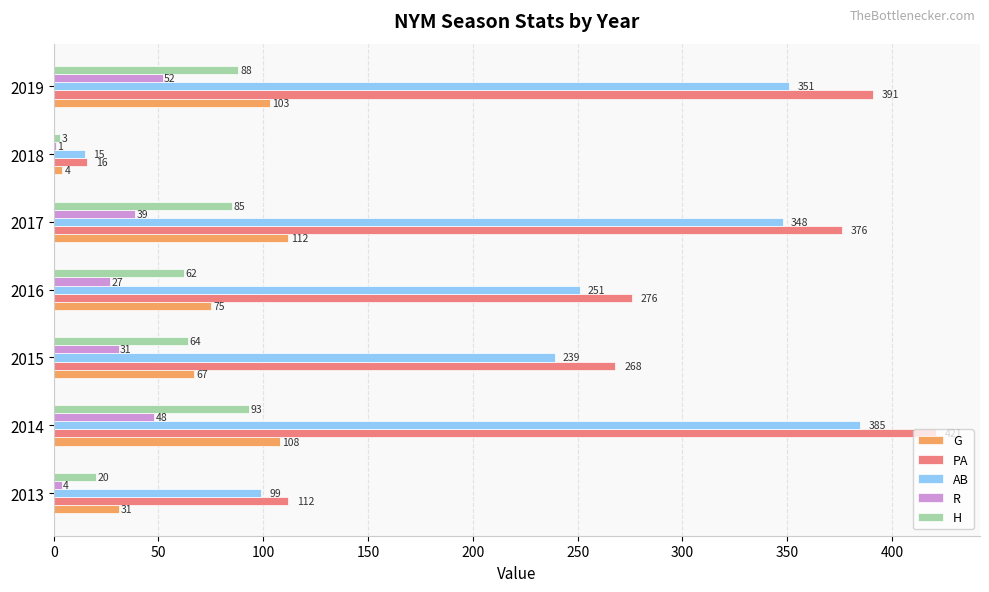

What is the sum of all H values?

415